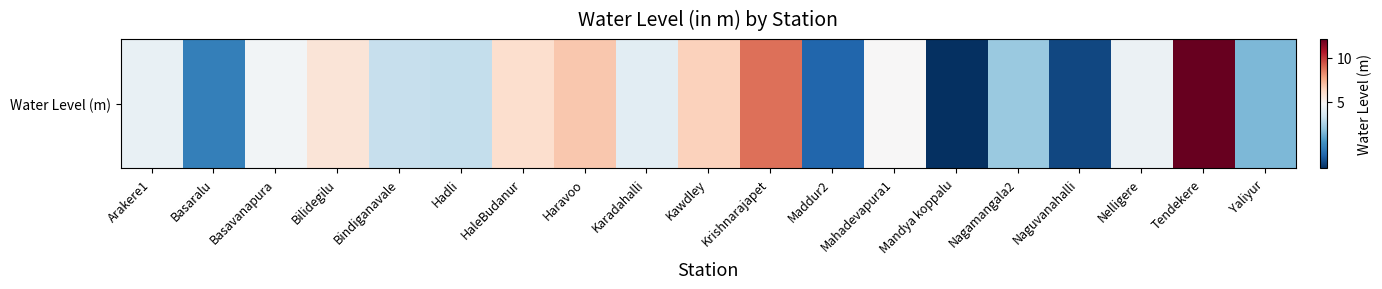

How many data points are less than 4?

8